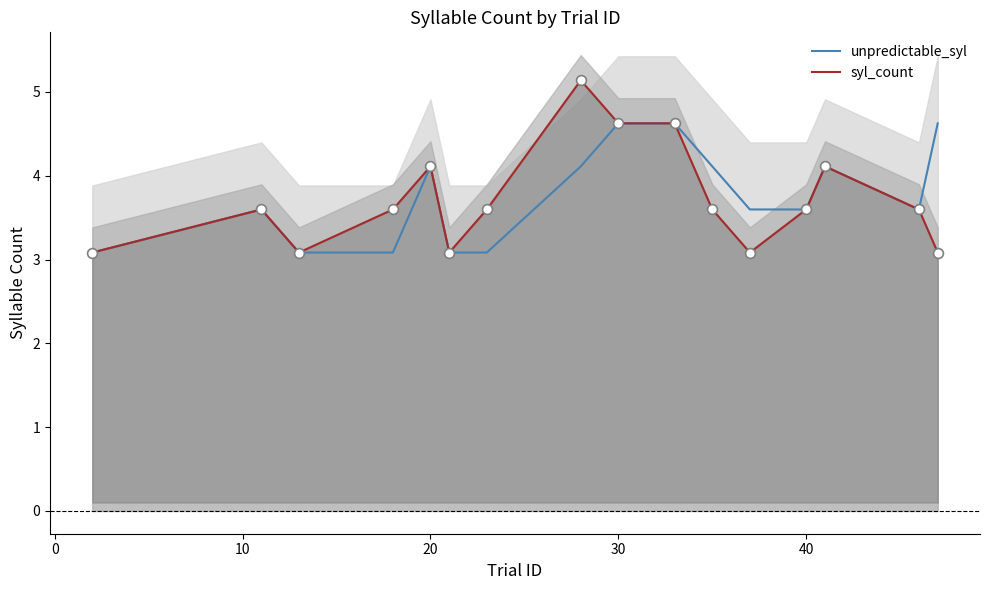

Which series contains the lowest Y value?

unpredictable_syl